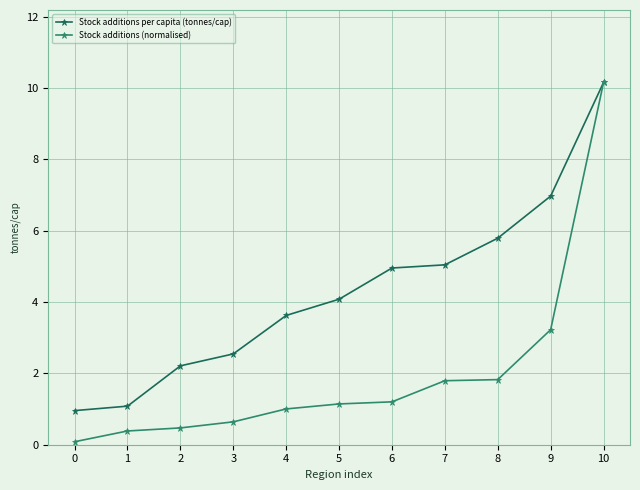

What is the sum of the Stock additions per capita (tonnes/cap) values at 2 and 6?

7.2